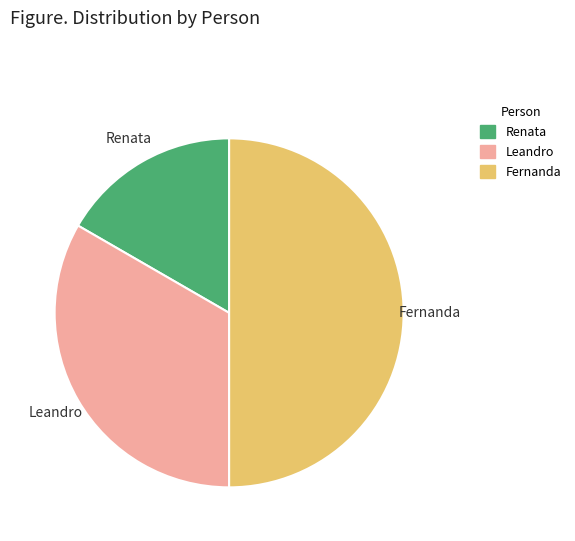

Is it true that Renata is 10% of the pie?

False